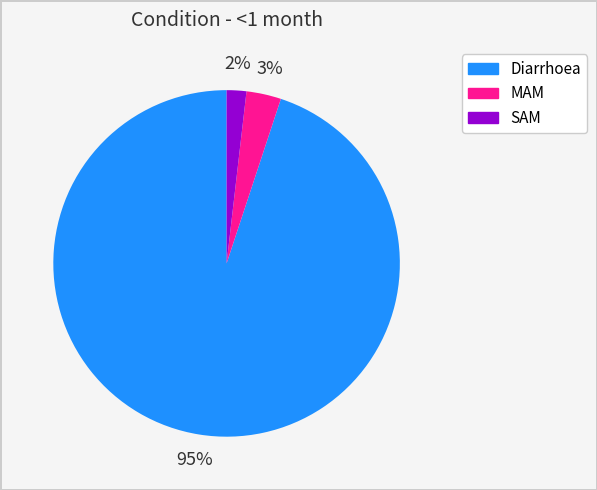

Which slice represents more than half of the pie?

Diarrhoea